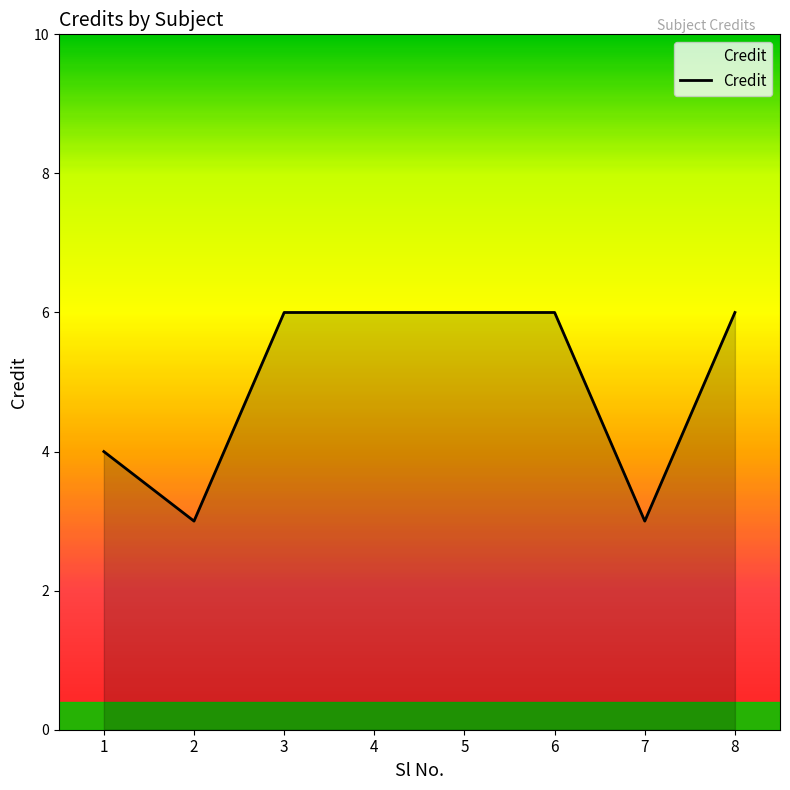

What is the change in value from 2 to 5?

+3